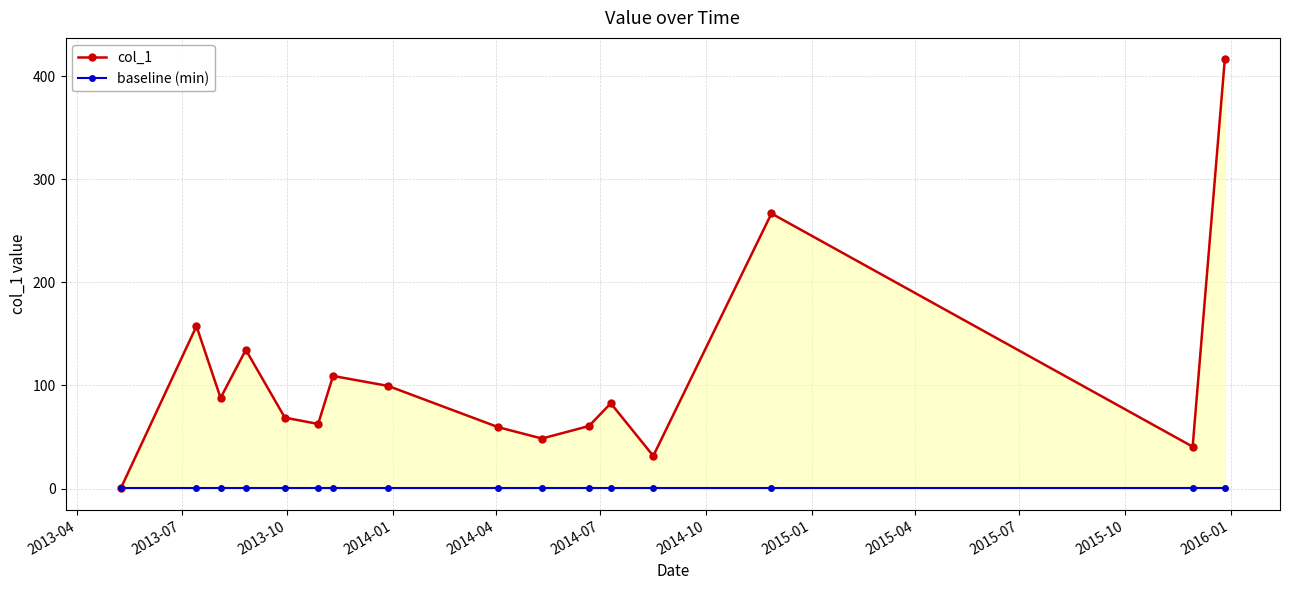

What is the greatest value displayed?

416.5